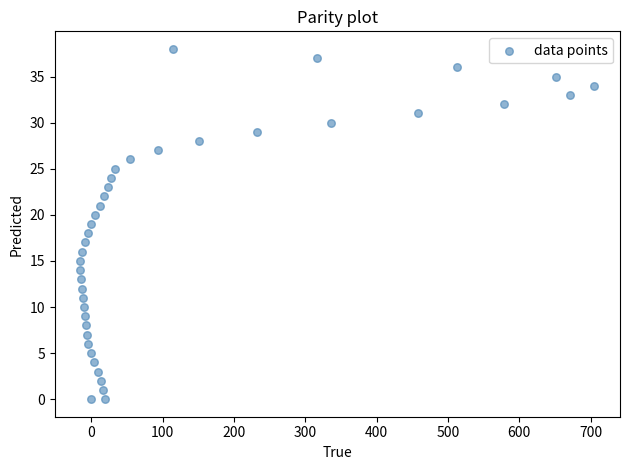

What is the range of X values (max minus min)?

720